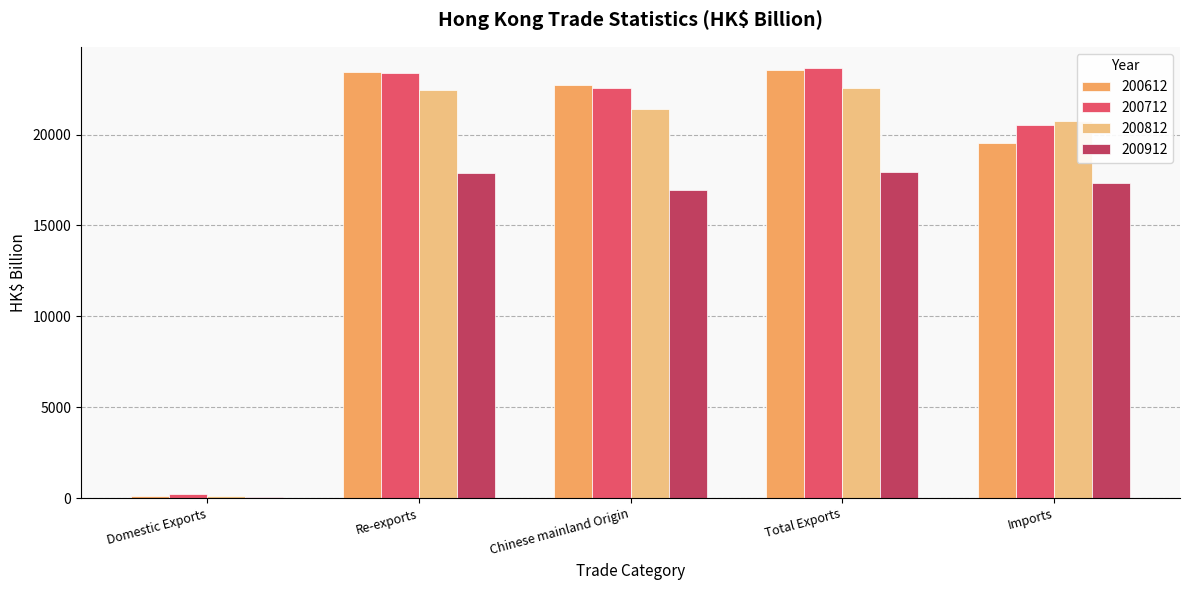

What is the greatest value displayed?

23643.2